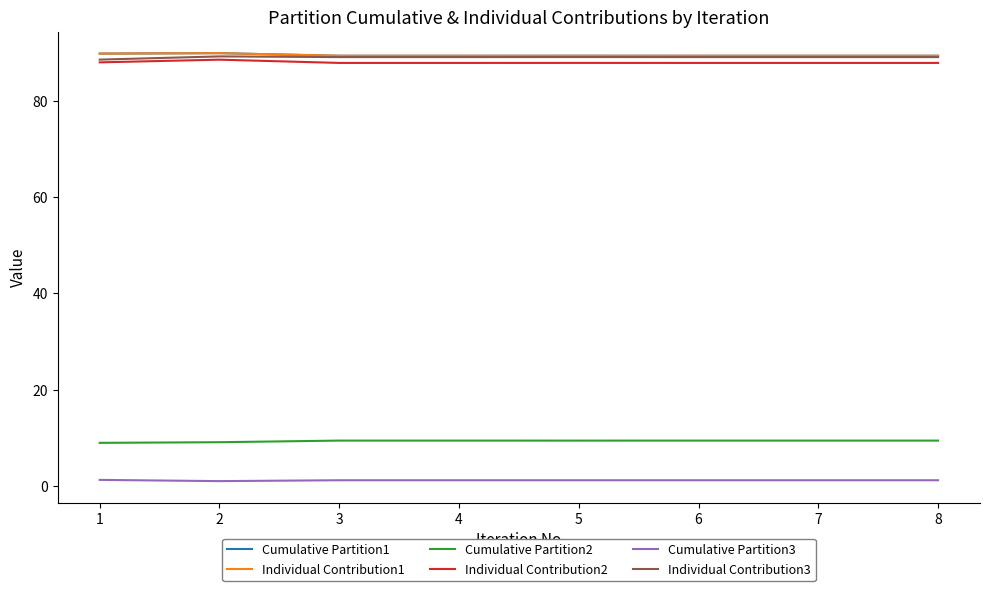

True or false: Cumulative Partition3 and Cumulative Partition1 cross at least once.

False